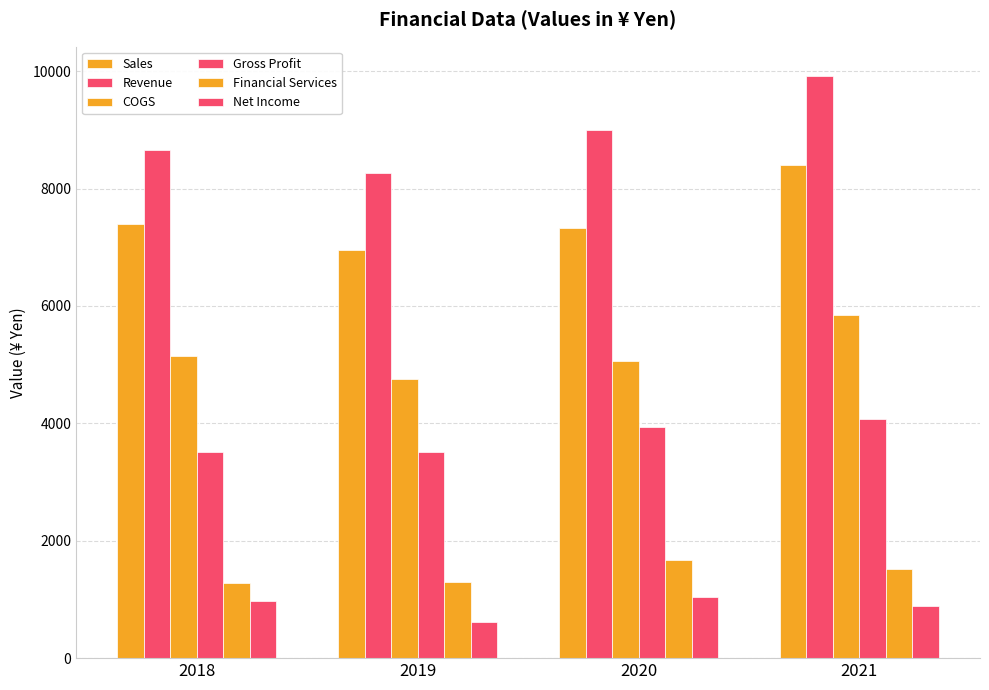

What is the difference between the Net Income values at 2019 and 2020?

421.6